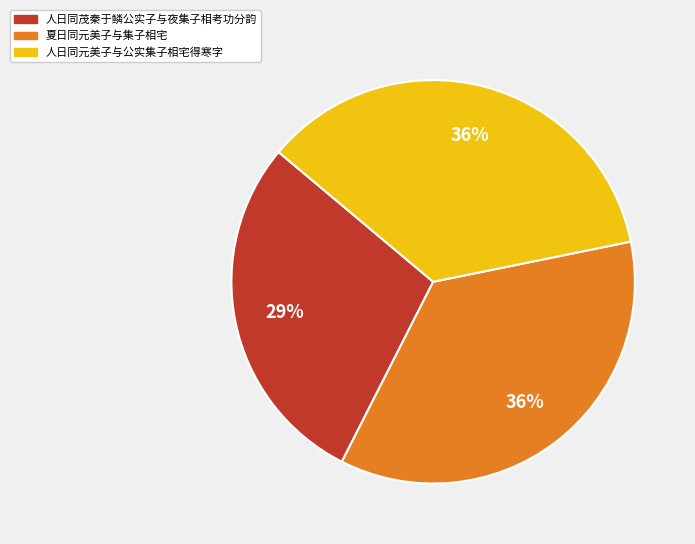

Is it true that 人日同茂秦于鳞公实子与夜集子相考功分韵 is 29% of the pie?

True